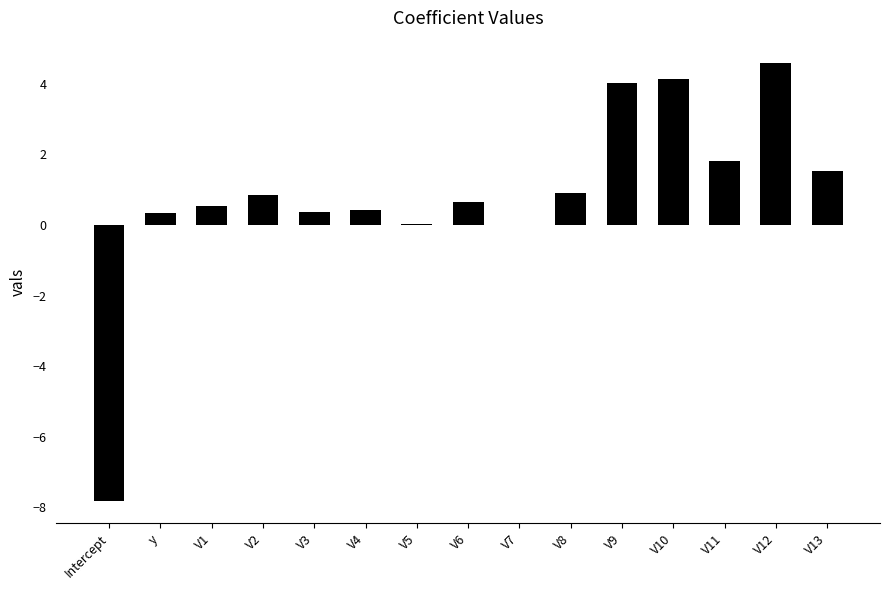

What is the average value?

0.8